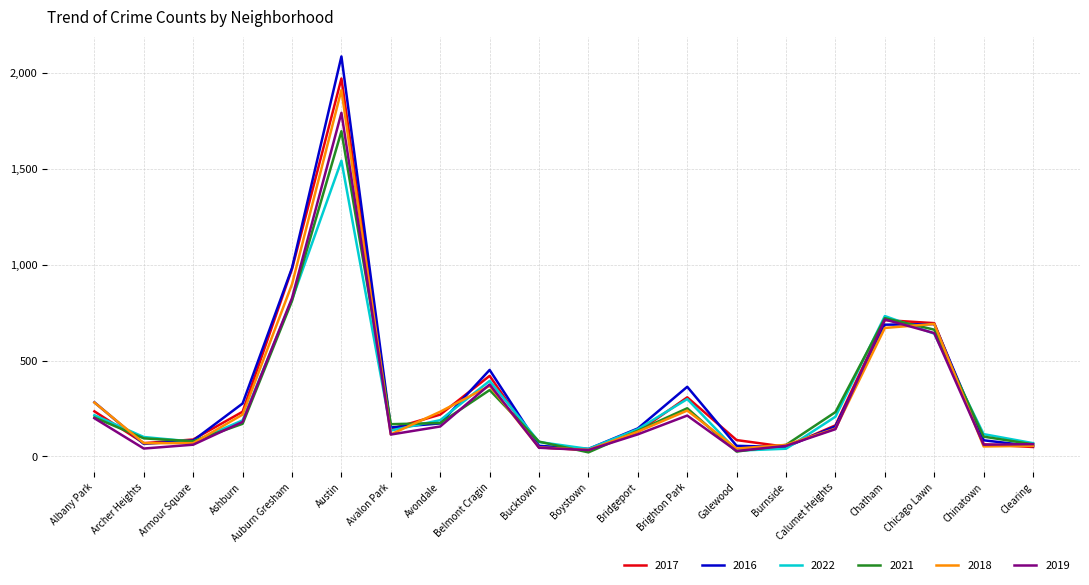

What is the difference between the 2021 values at Avalon Park and Bucktown?

91